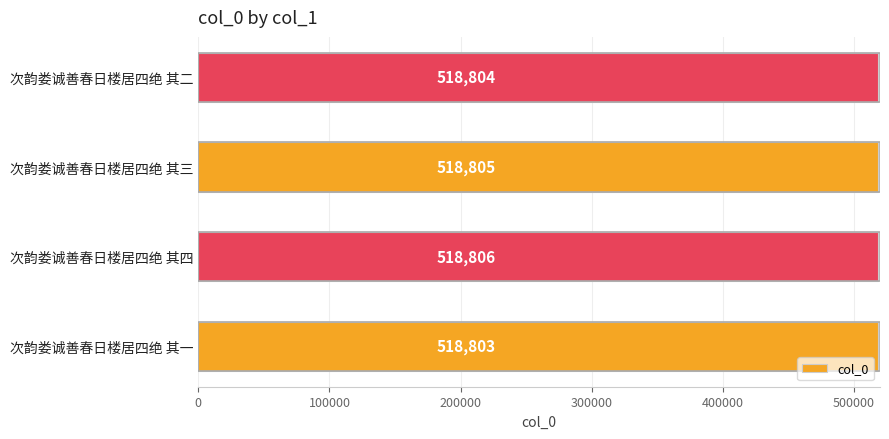

Approximately how many times larger is the value at 次韵娄诚善春日楼居四绝 其一 compared to 次韵娄诚善春日楼居四绝 其三?

1.0